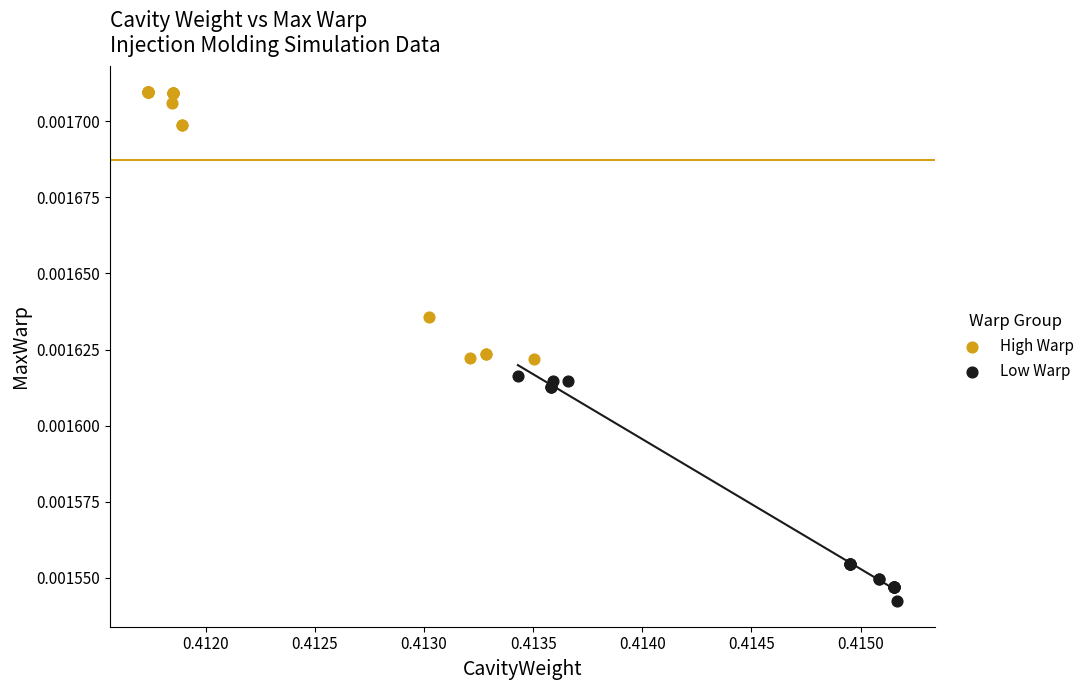

Which series contains the lowest Y value?

Low Warp